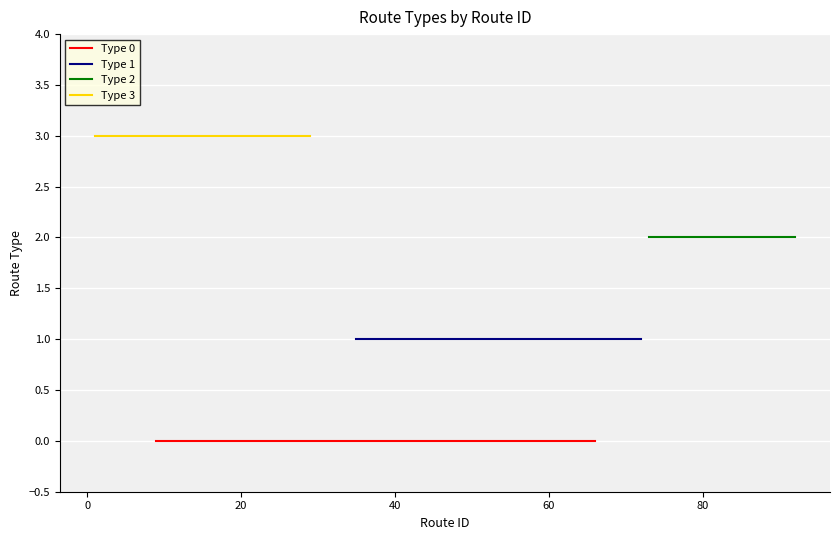

True or false: Type 3 and Type 2 cross at least once.

False